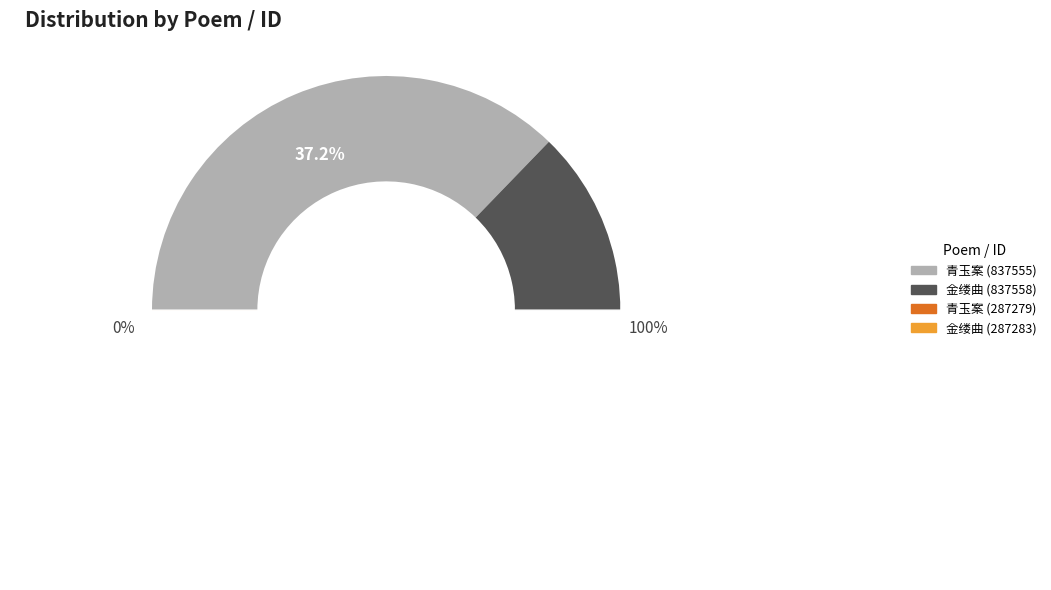

To the nearest percent, what is the average slice percentage?

25%